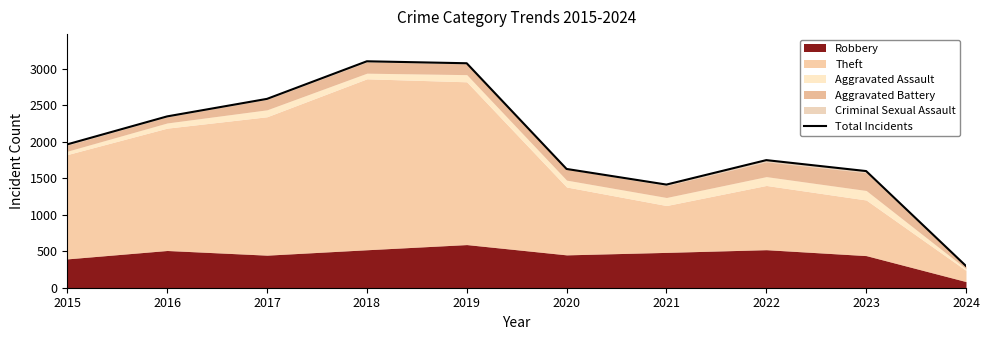

Reading right to left, transcribe all the data shown in this chart.

298	1598	1748	1413	1627	3075	3102	2587	2347	1964